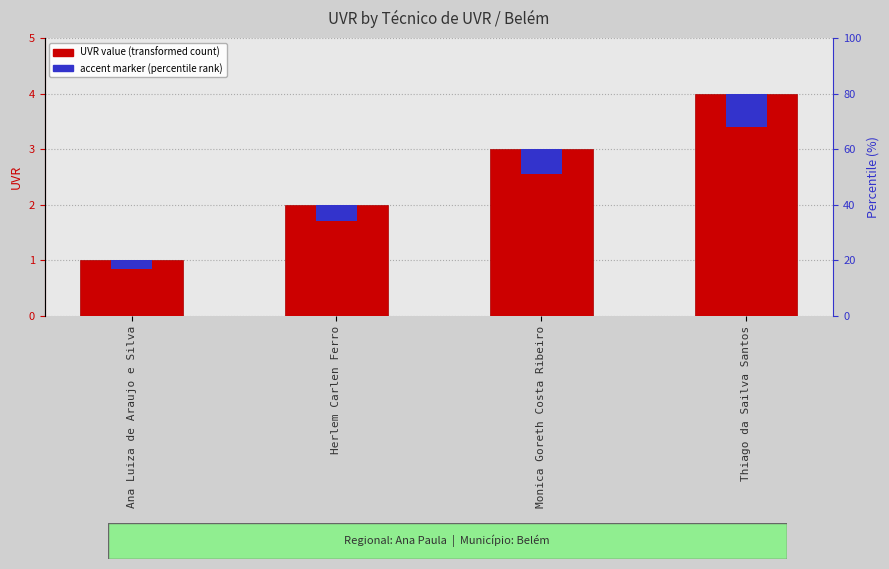

How many categories are shown in the chart?

4